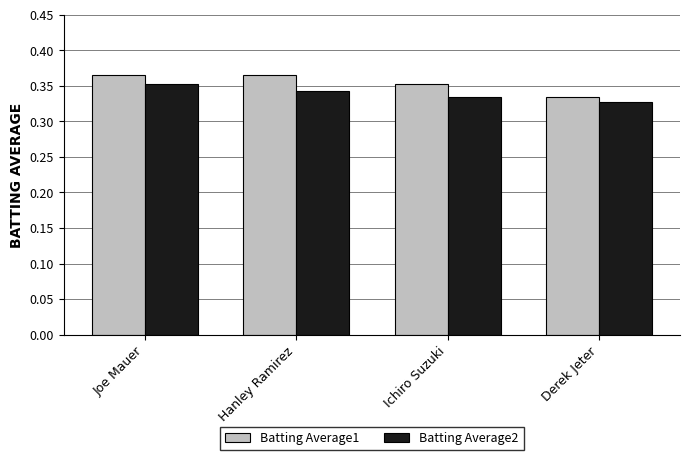

Rank the series by their maximum value, from lowest to highest.

Batting Average2, Batting Average1